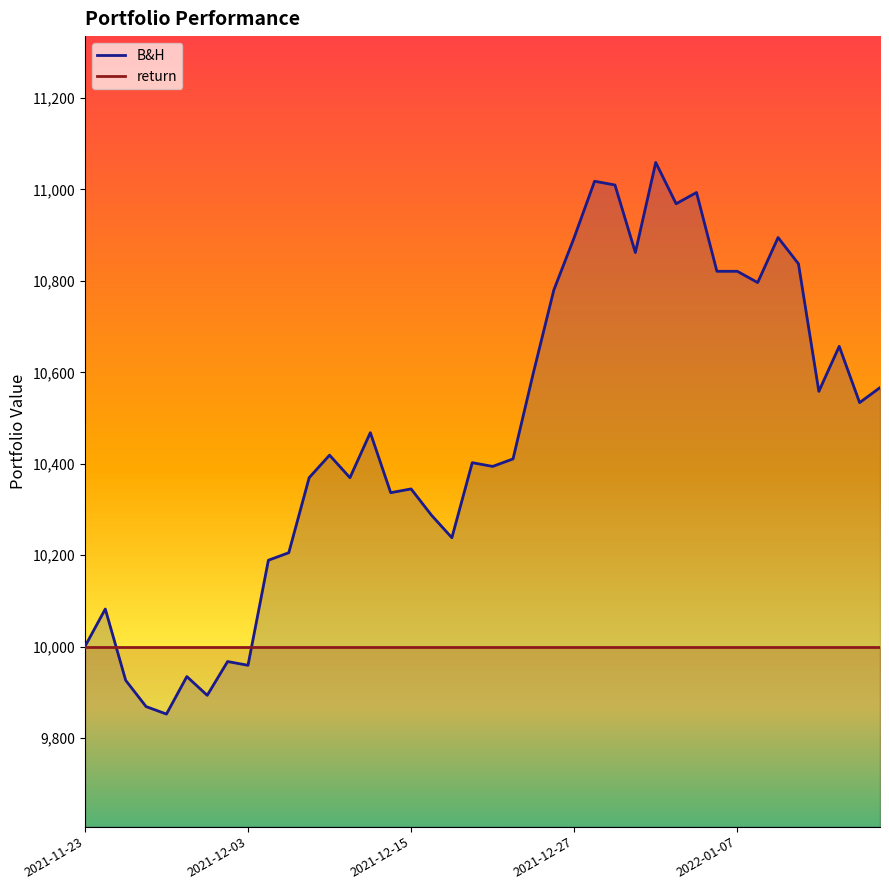

What is the value of the return point at the 33rd from the left?

10000.0